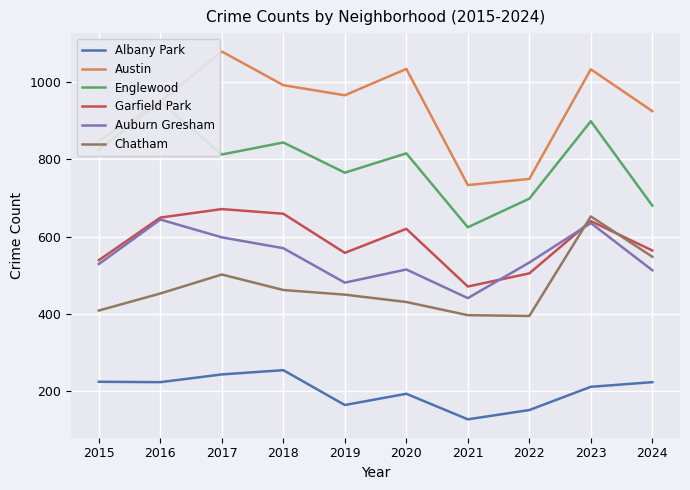

The Austin series shows 458 at 2015. True or false?

False